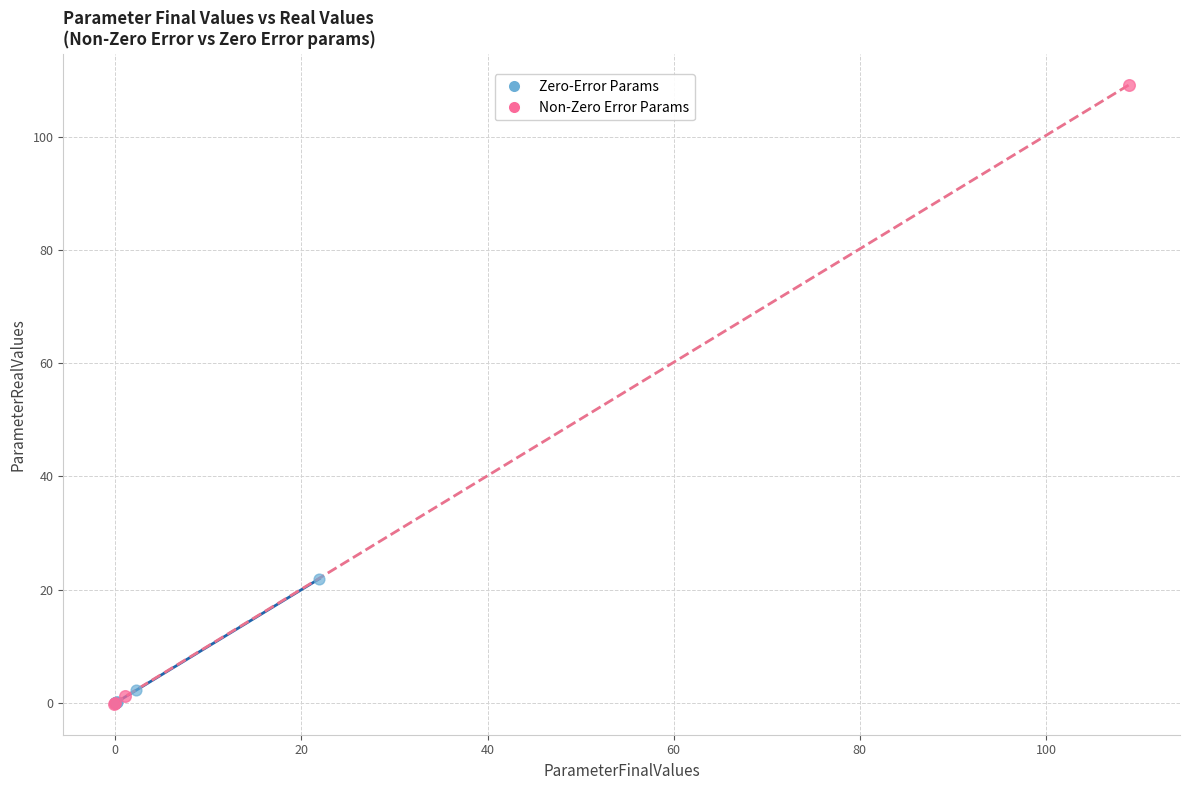

Which series has the largest Y range (max minus min)?

Non-Zero Error Params